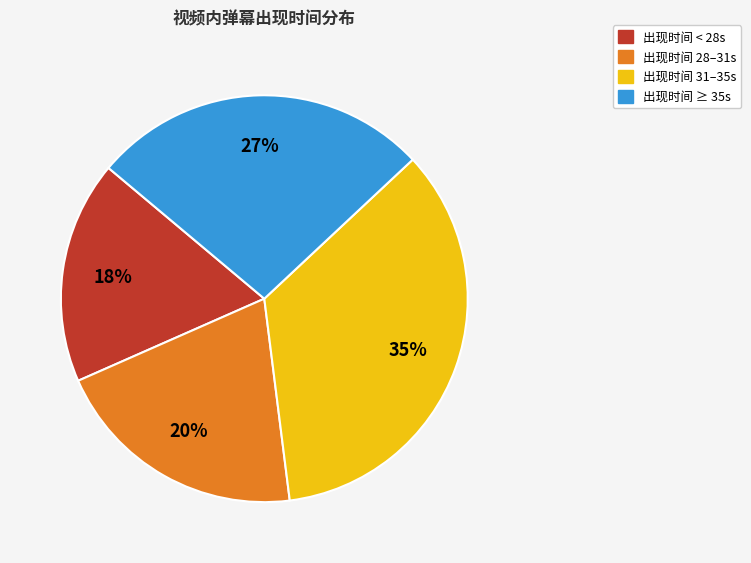

To the nearest percent, what is the difference between the largest and smallest slice percentages?

17%